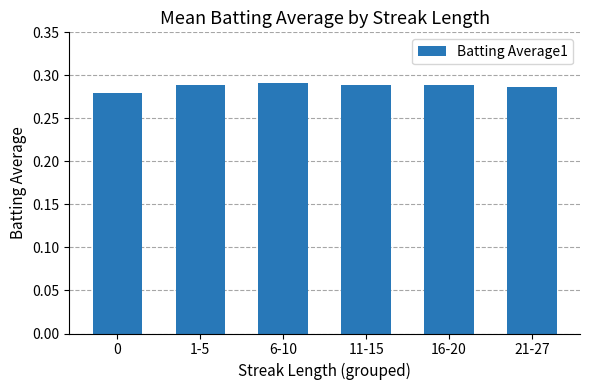

How many values are between 0 and 1?

6